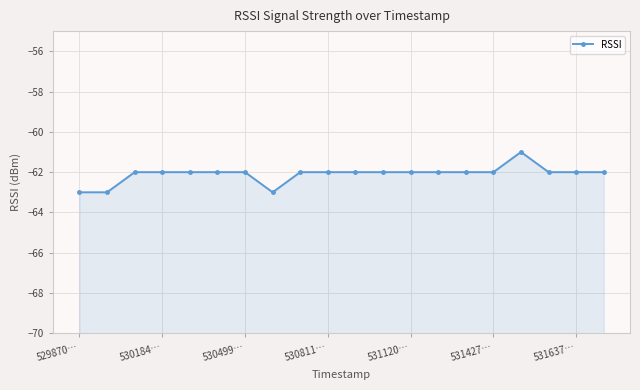

Rank the categories by value from highest to lowest.

16, 530499…, 530811…, 531120…, 531427…, 531637…, 8, 9, 10, 11, 12, 13, 14, 15, 17, 18, 19, 529870…, 530184…, 7